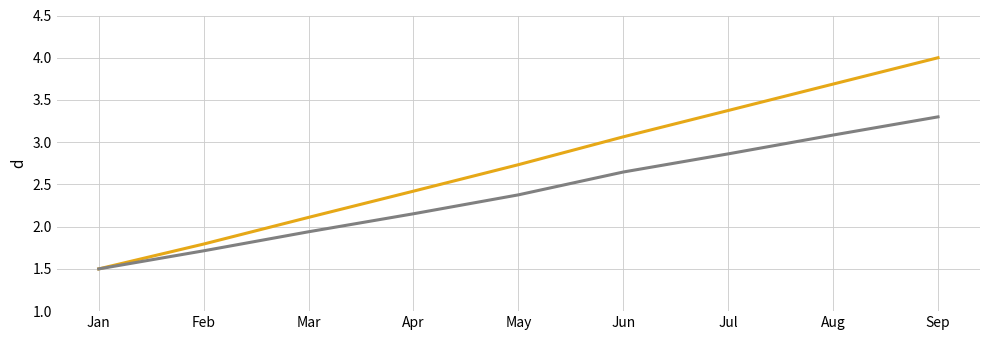

What is the difference between the highest and lowest values at Jul?

0.5